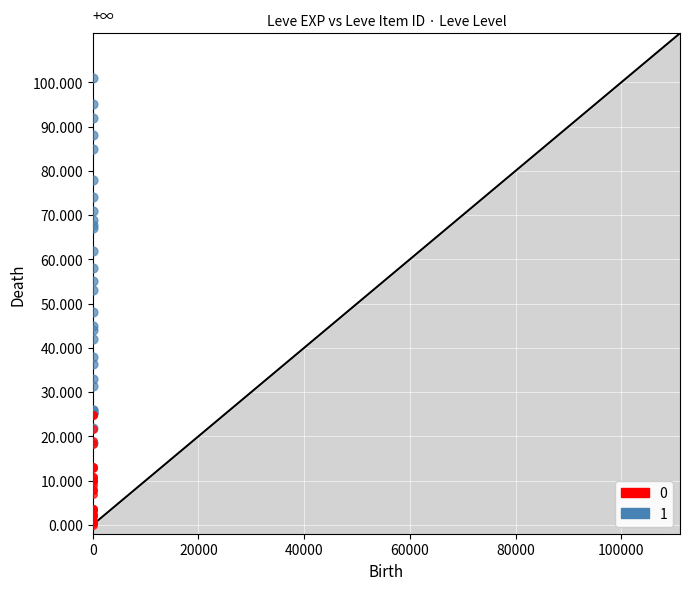

What are all the series names shown in the legend?

0, 1